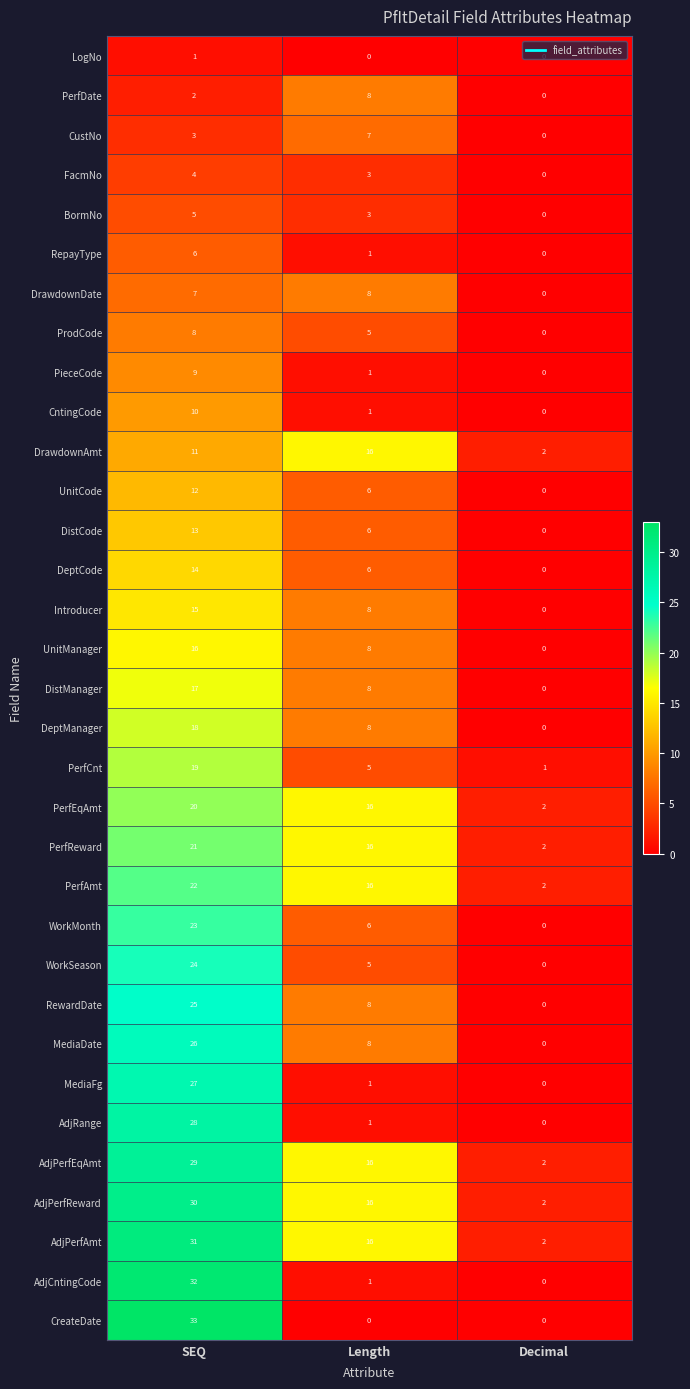

Which series changed the most between SEQ and Length?

CreateDate